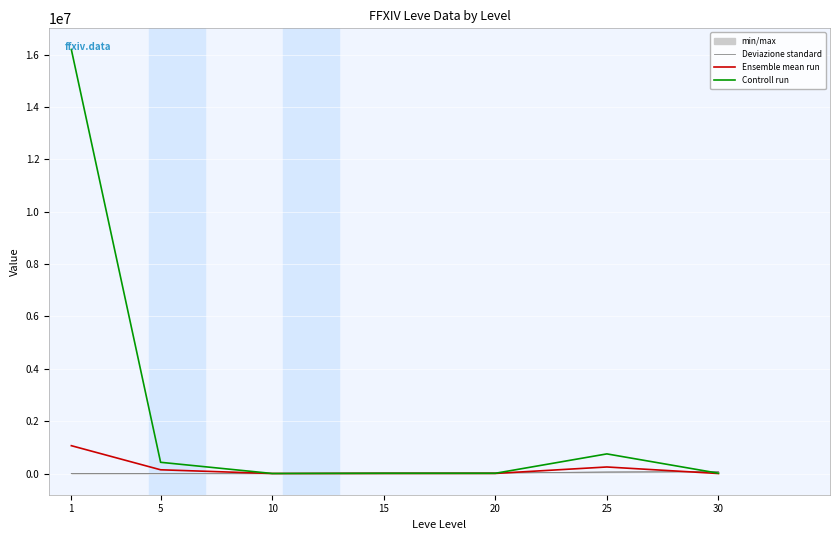

What is the maximum value shown in the chart?

16199998.5